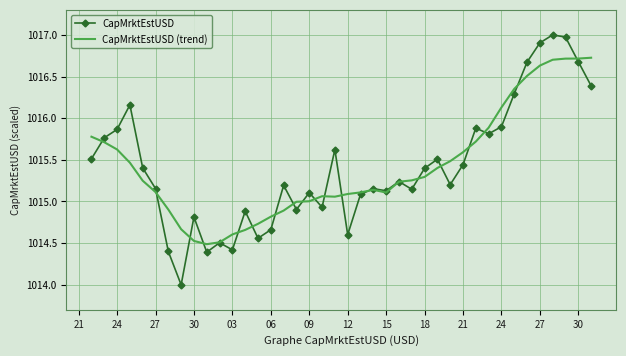

What is the difference between the maximum and minimum values in the CapMrktEstUSD series?

3.0